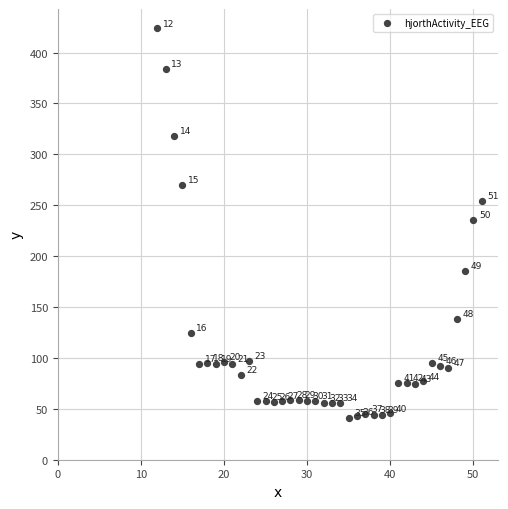

What is the range of X values (max minus min)?

39.0